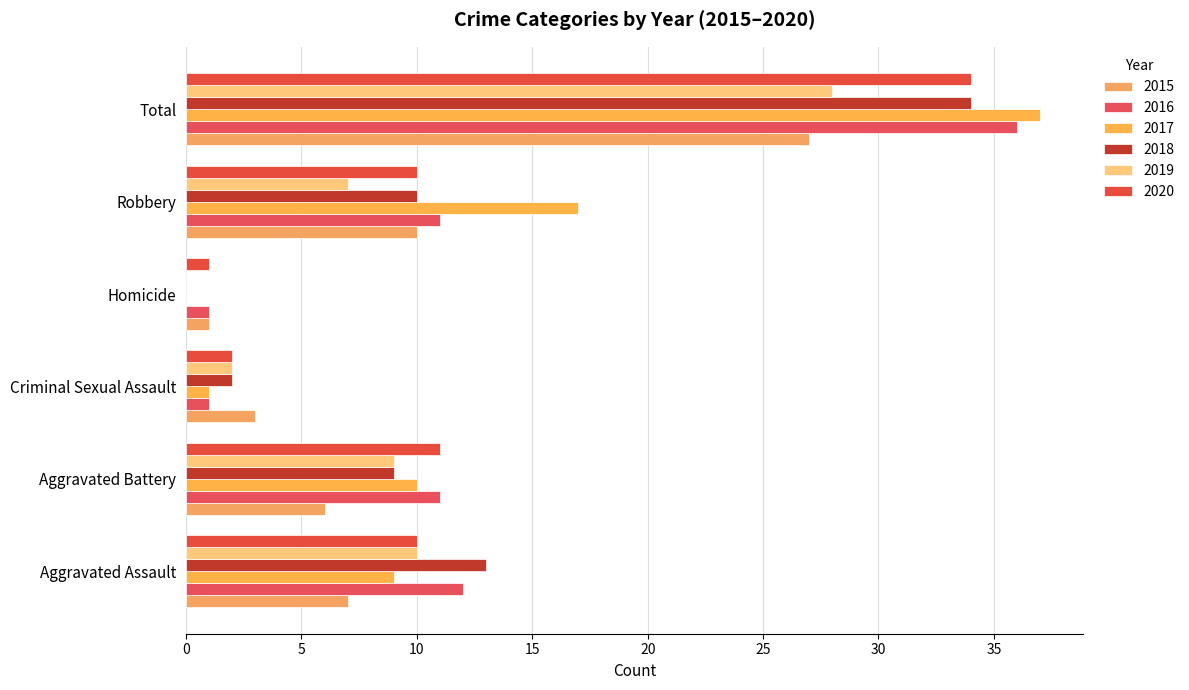

What is the spread (max minus min) of values at Total?

10